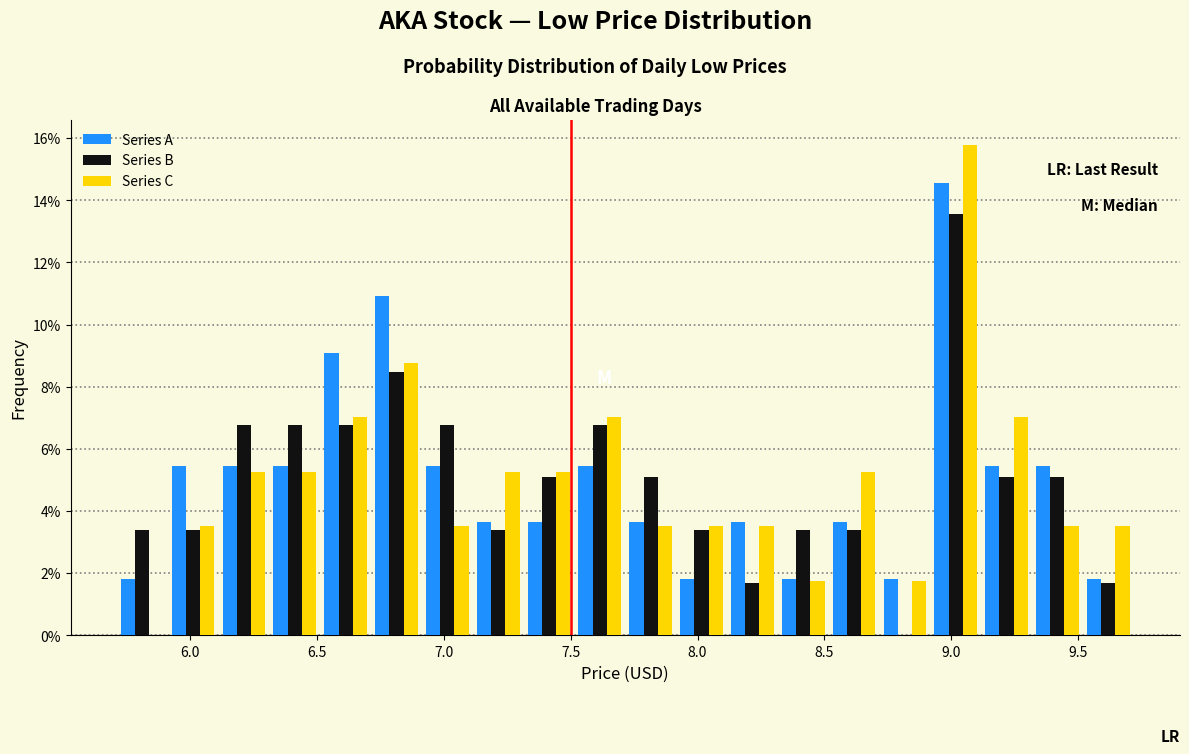

In the Series B series, which range on the x-axis has the tallest bar?

8.9 to 9.1